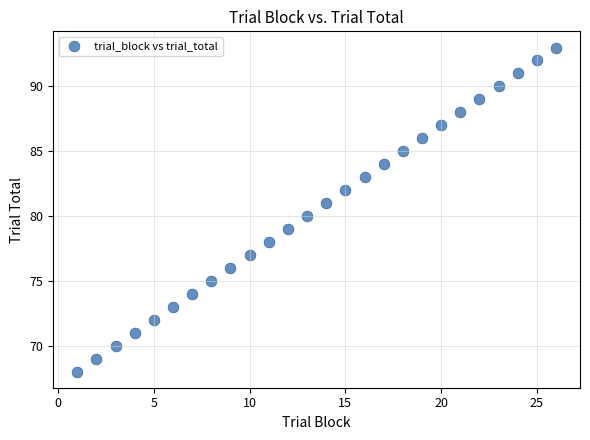

What is the range of Y values (max minus min)?

25